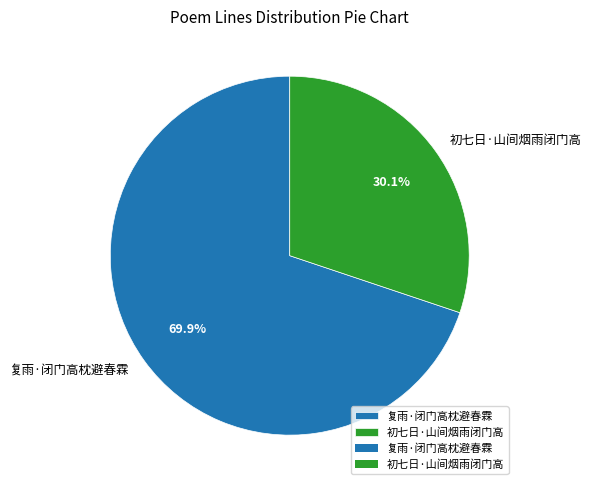

Does 复雨·闭门高枕避春霖 represent more than half of the total?

Yes